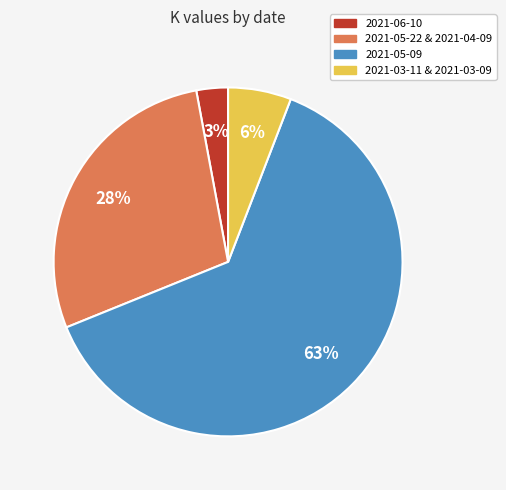

Combined, do 2021-06-10 and 2021-05-09 account for over 50%?

Yes